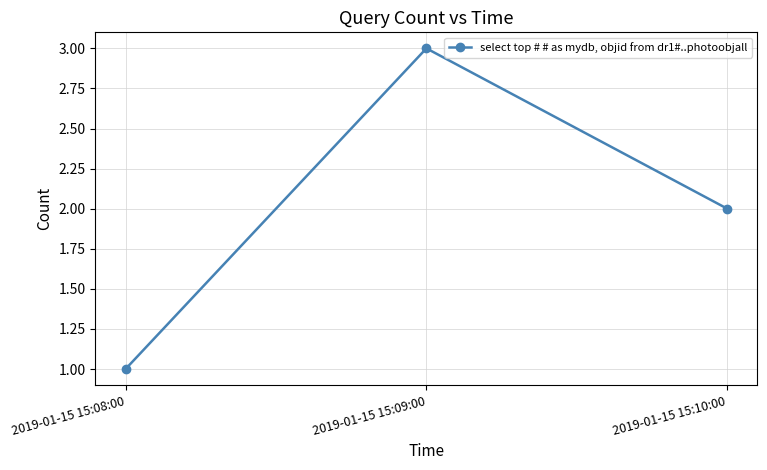

List the labels in order of value, smallest first.

2019-01-15 15:08:00, 2019-01-15 15:10:00, 2019-01-15 15:09:00